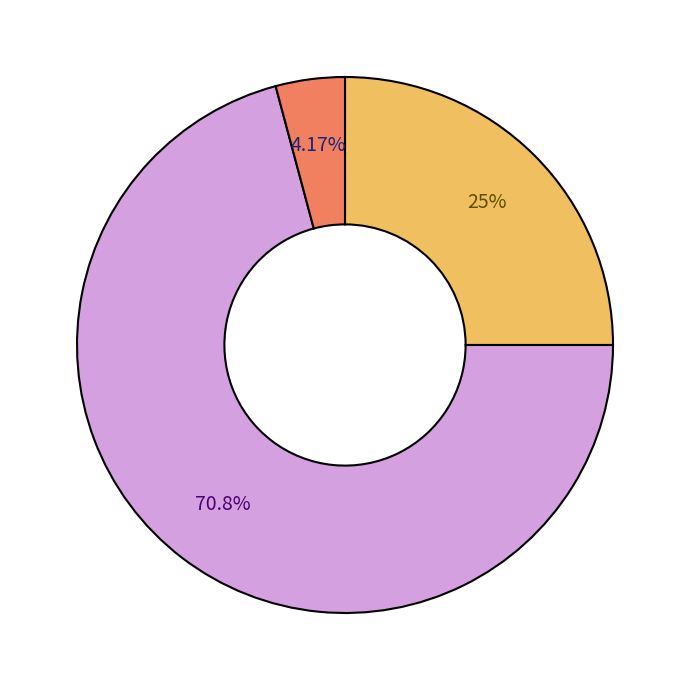

Is there a majority slice in this chart?

Yes